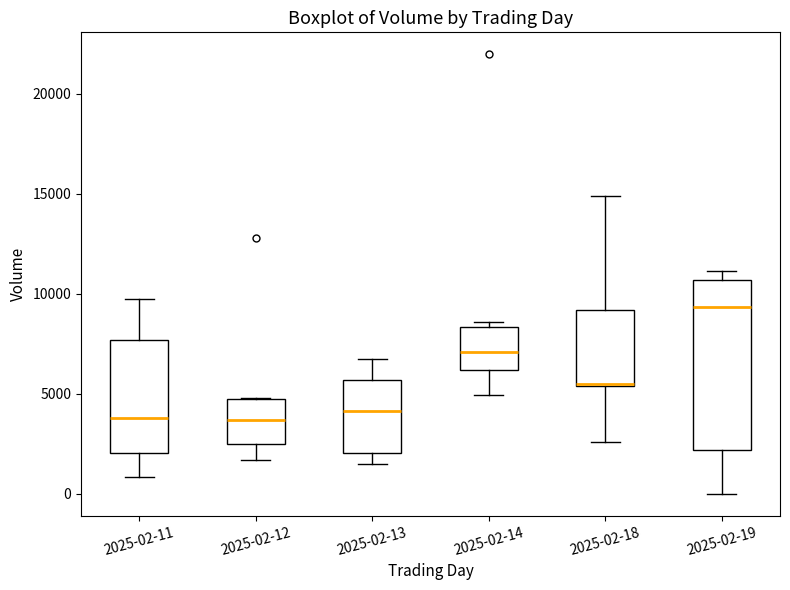

Reading left to right, transcribe this box plot: for each box, give where its median line is, the range the box spans, and where its two whiskers end, as read against the y-axis. The values are not printed on the chart, so give them approximately, as read against the axis.

2025-02-11: median 4000, box 2000 to 7500, whiskers 1000 to 9500
2025-02-12: median 3500, box 2500 to 4500, whiskers 1500 to 5000
2025-02-13: median 4000, box 2000 to 5500, whiskers 1500 to 6500
2025-02-14: median 7000, box 6000 to 8500, whiskers 5000 to 8500 (just above the box's upper edge)
2025-02-18: median 5500, box 5500 to 9000, whiskers 2500 to 15000
2025-02-19: median 9500, box 2000 to 10500, whiskers 0 to 11000